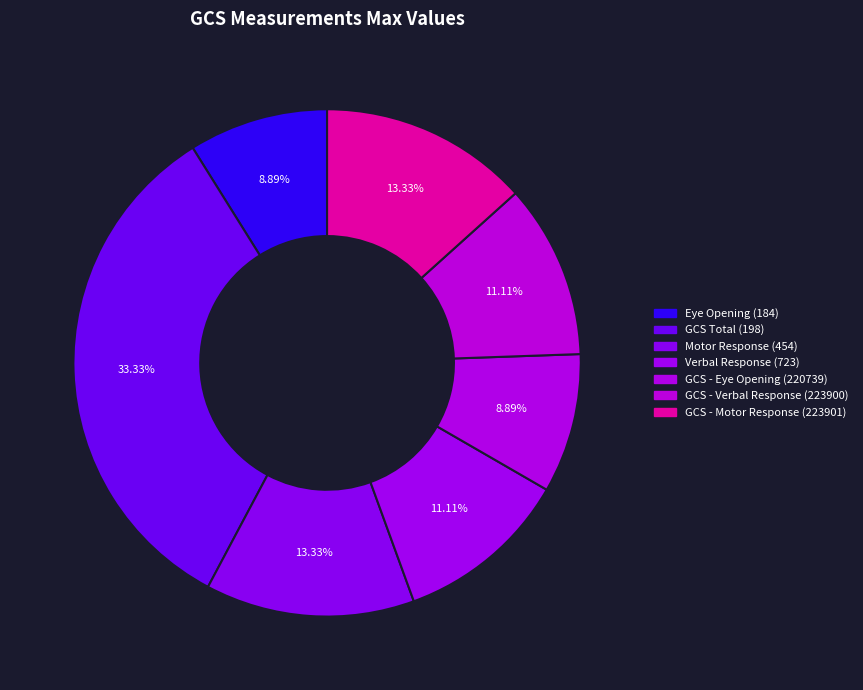

Count the number of slices in the pie.

7